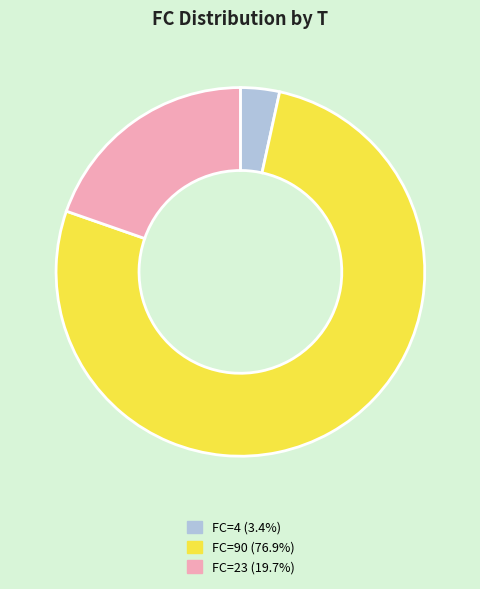

Is there any slice that represents more than half of the pie?

Yes